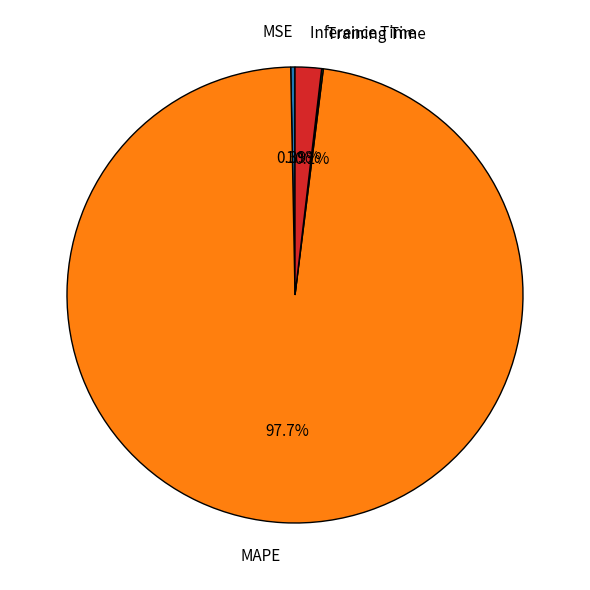

What percentage is NOT represented by MSE?

99.7%